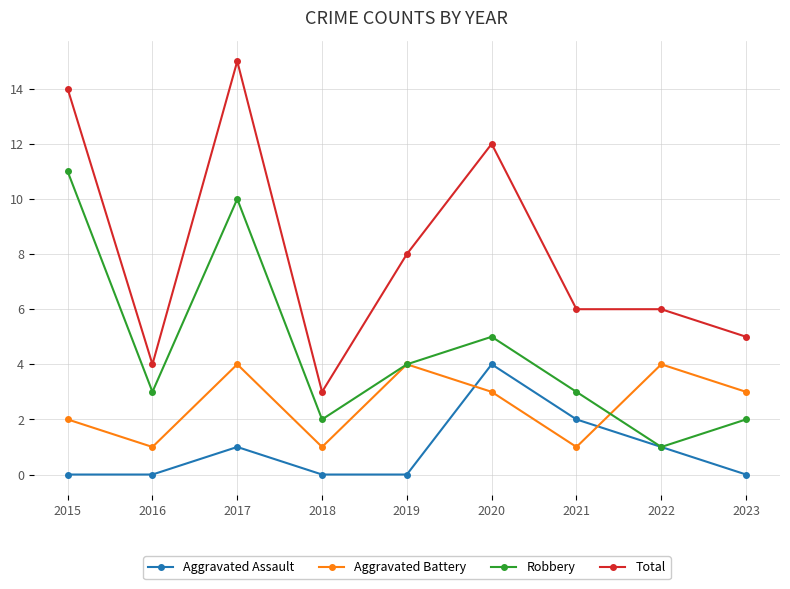

Reading left to right, list all the values displayed in this chart.

Aggravated Assault: 2015=0	2016=0	2017=1	2018=0	2019=0	2020=4	2021=2	2022=1	2023=0
Aggravated Battery: 2015=2	2016=1	2017=4	2018=1	2019=4	2020=3	2021=1	2022=4	2023=3
Robbery: 2015=11	2016=3	2017=10	2018=2	2019=4	2020=5	2021=3	2022=1	2023=2
Total: 2015=14	2016=4	2017=15	2018=3	2019=8	2020=12	2021=6	2022=6	2023=5